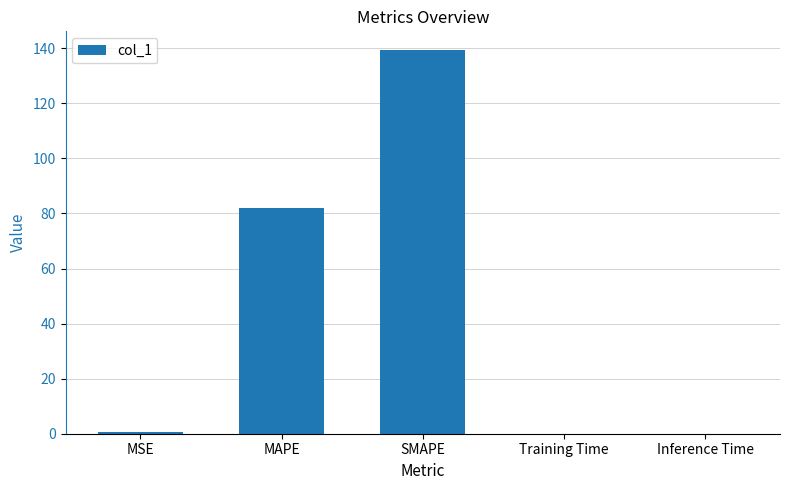

What is the ratio of the value at SMAPE to the value at MAPE?

1.7